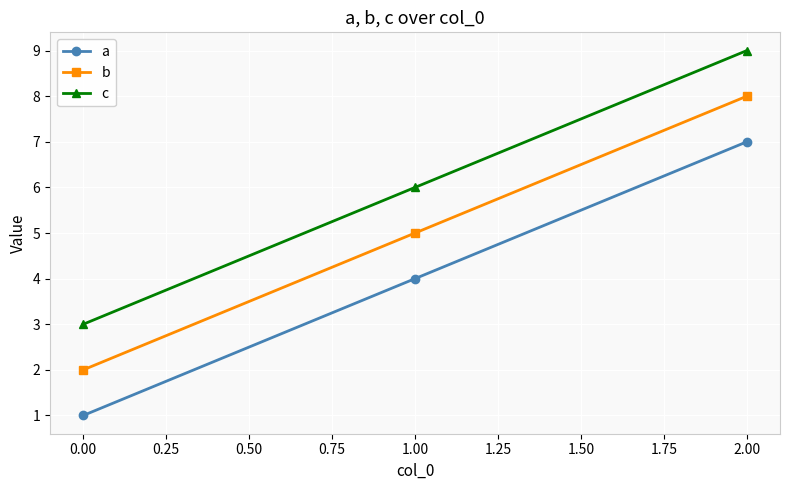

Read the c value at 0.00.

3